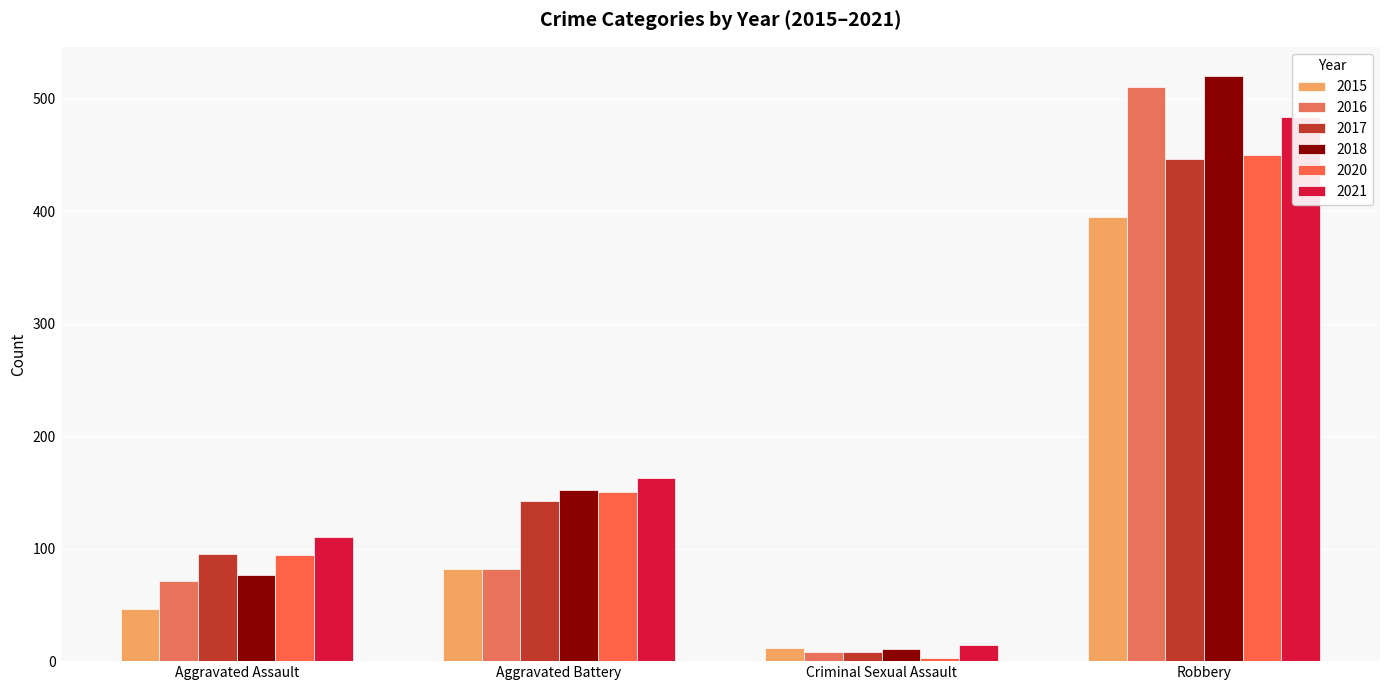

At how many categories does at least one series exceed 487?

1